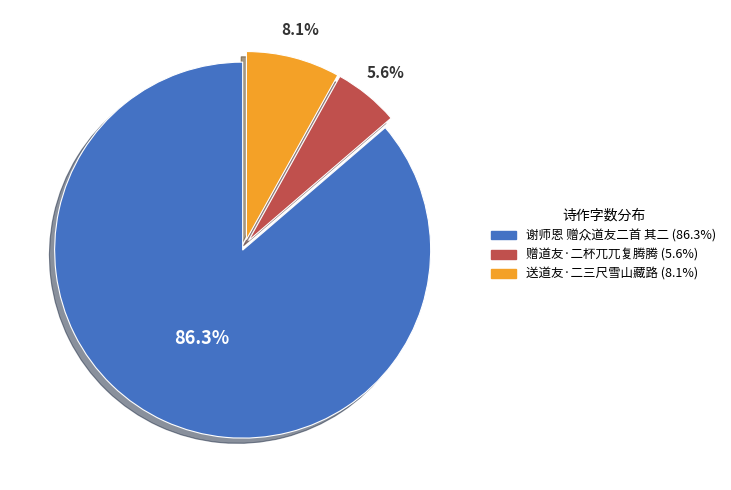

How many segments does this pie chart have?

3